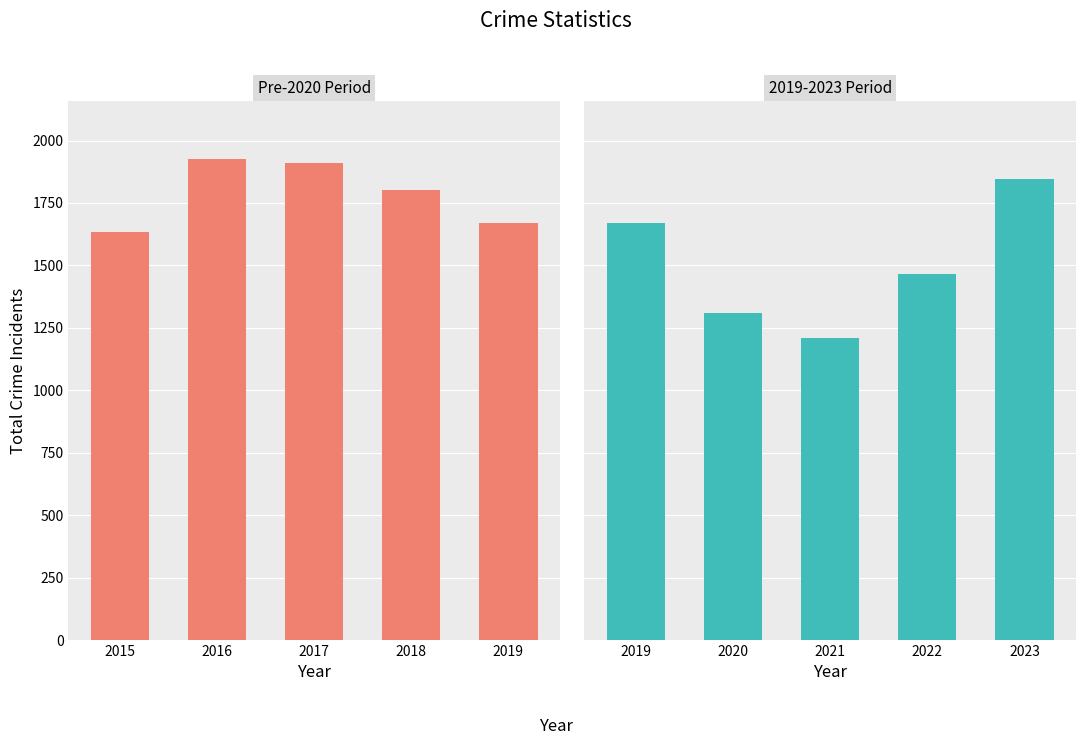

Reading left to right, what are all the values shown in this chart?

Pre-2020 Period: 1633	1927	1910	1802	1668
2019-2023 Period: 1668	1310	1209	1465	1845